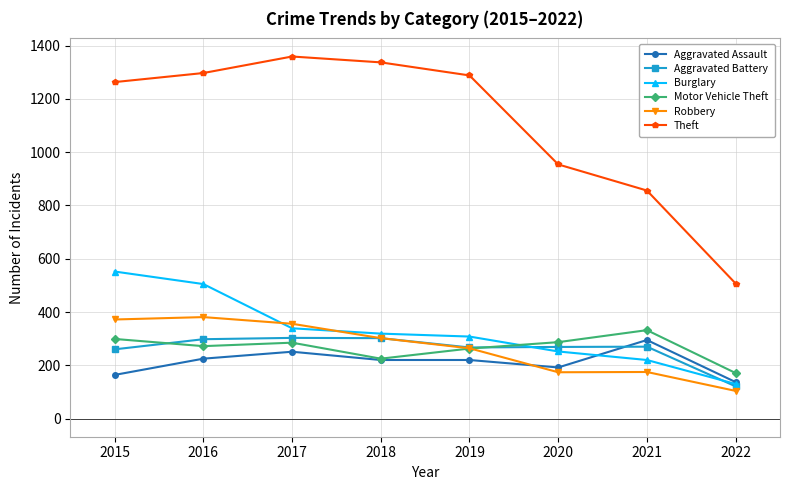

What is the spread (max minus min) of values at 2017?

1108